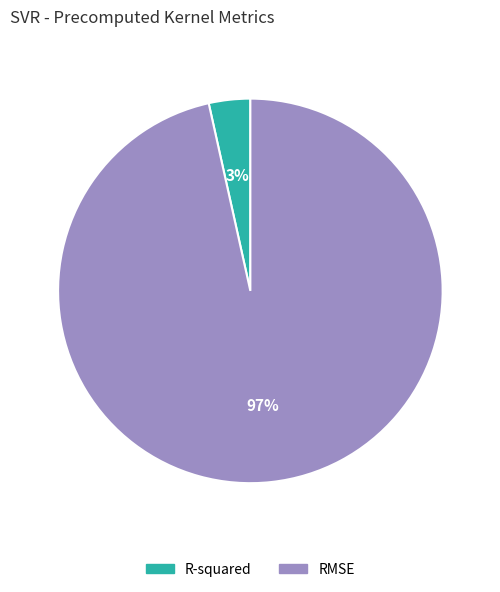

To the nearest percent, what is the average slice percentage?

50%